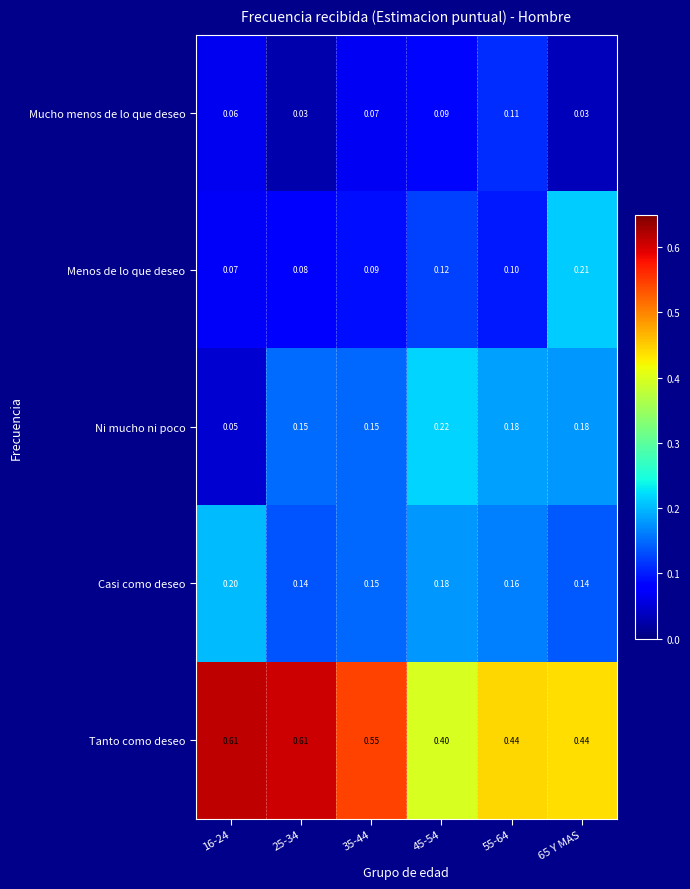

Which series changed the most between 16-24 and 25-34?

Ni mucho ni poco